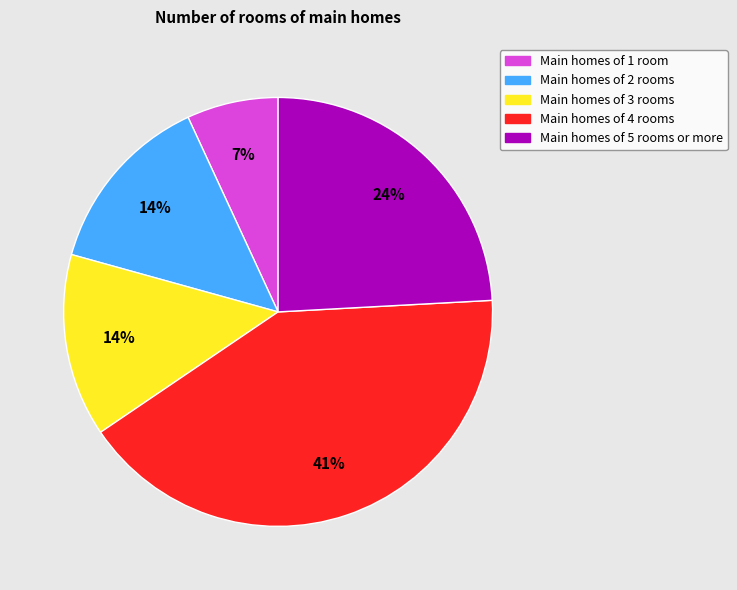

Is there any slice that represents more than half of the pie?

No